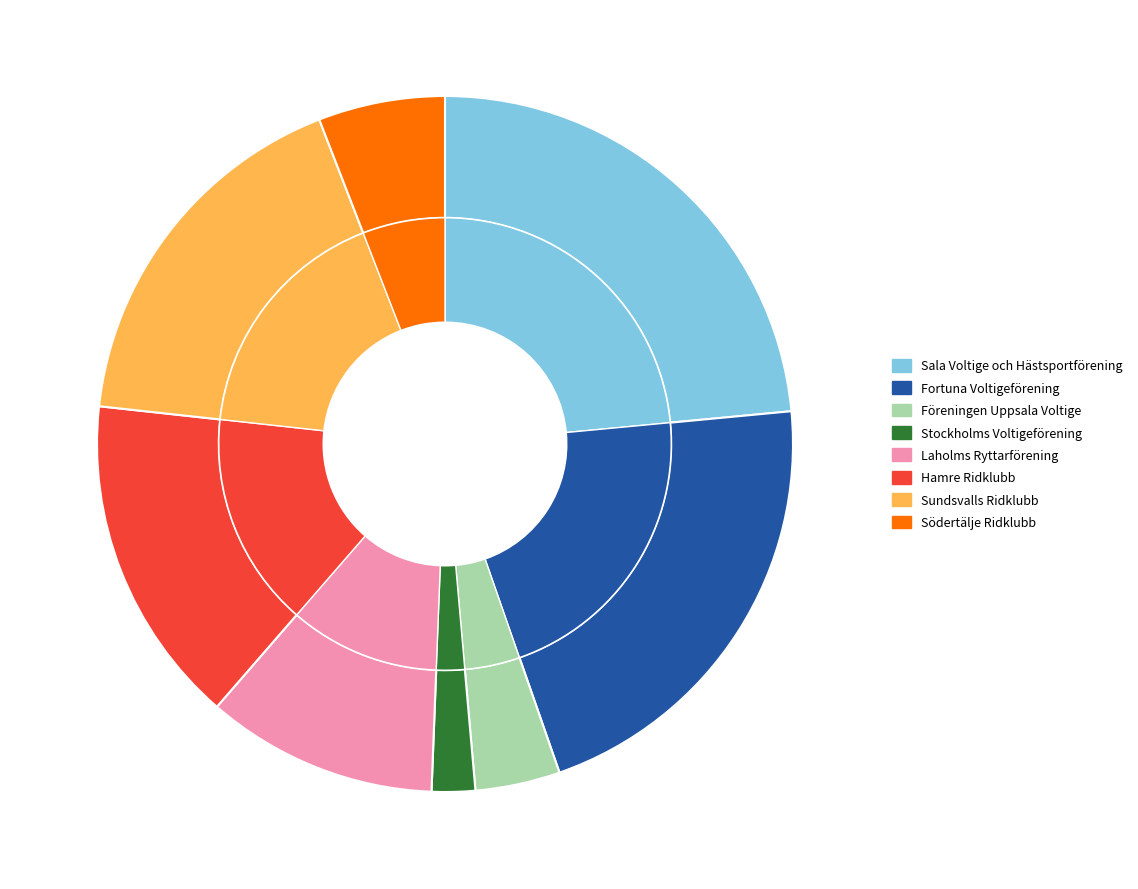

How much of the chart is everything except Laholms Ryttarförening?

89.2%